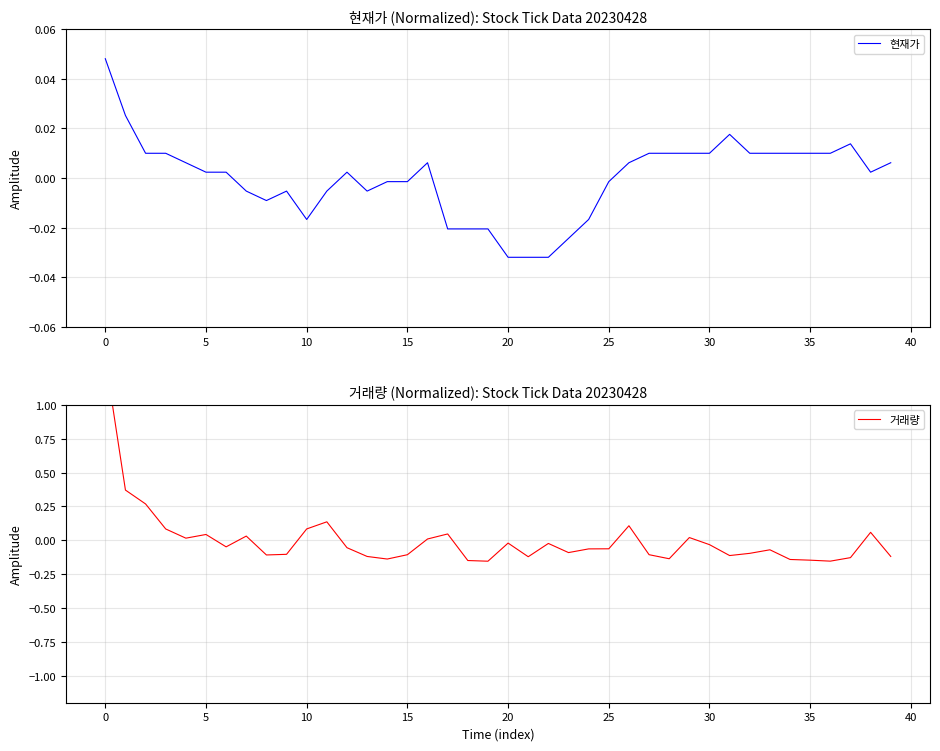

Where is 거래량 nearest to the value 0?

16